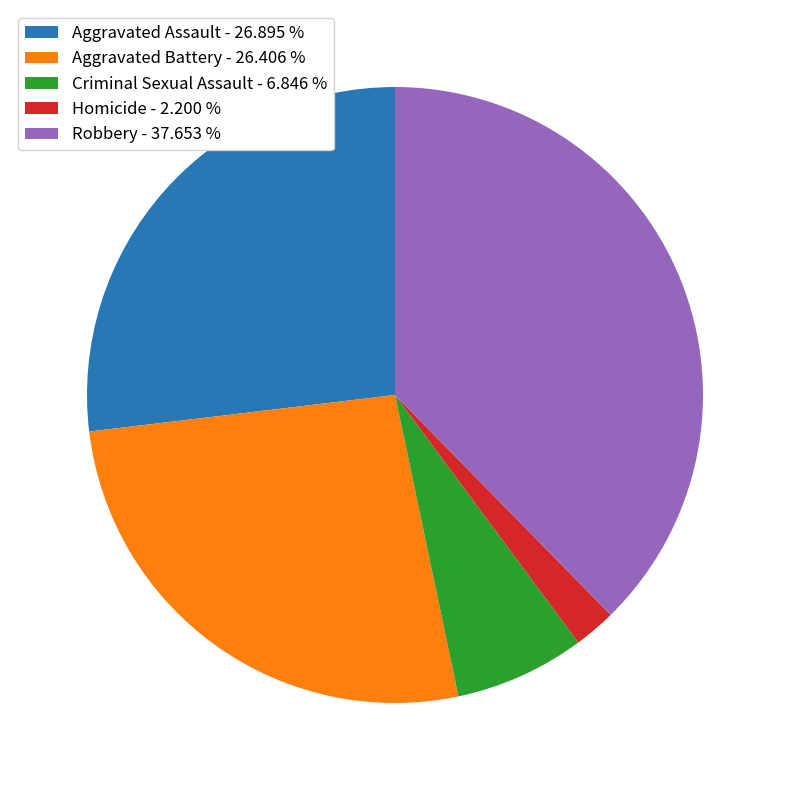

Do Aggravated Assault - 26.895 % and Homicide - 2.200 % together represent more than half of the pie?

No